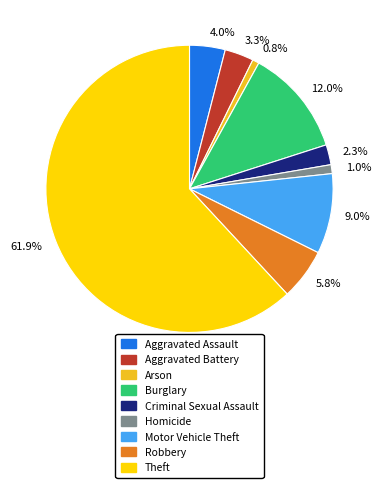

How much of the chart is everything except Aggravated Battery?

96.7%